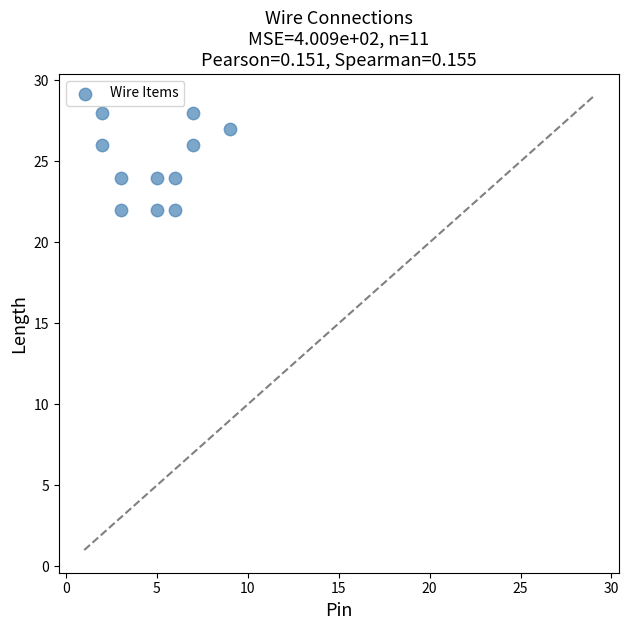

What is the range of Y values (max minus min)?

6